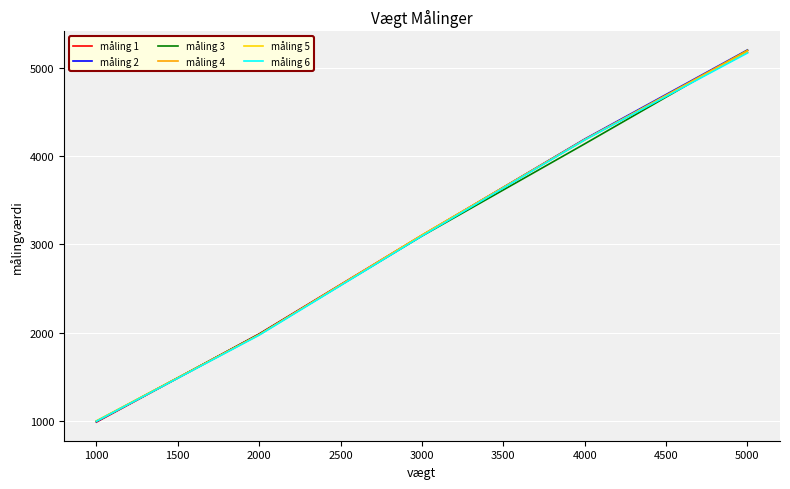

What is the total value across all series at 4000?

25085.5